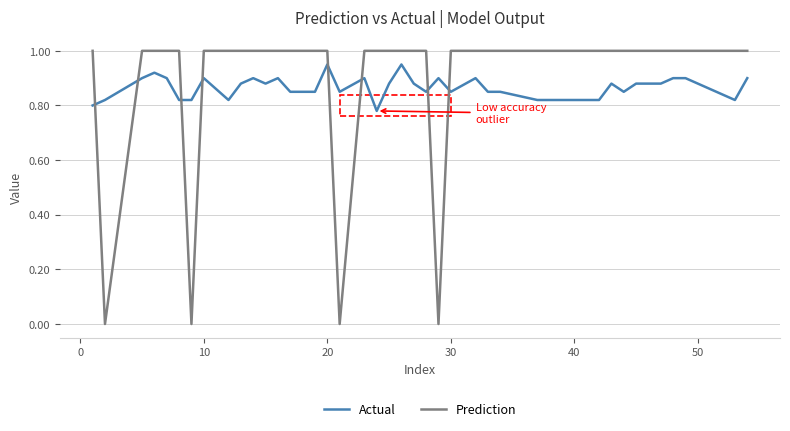

Which series has the widest spread of values?

Prediction